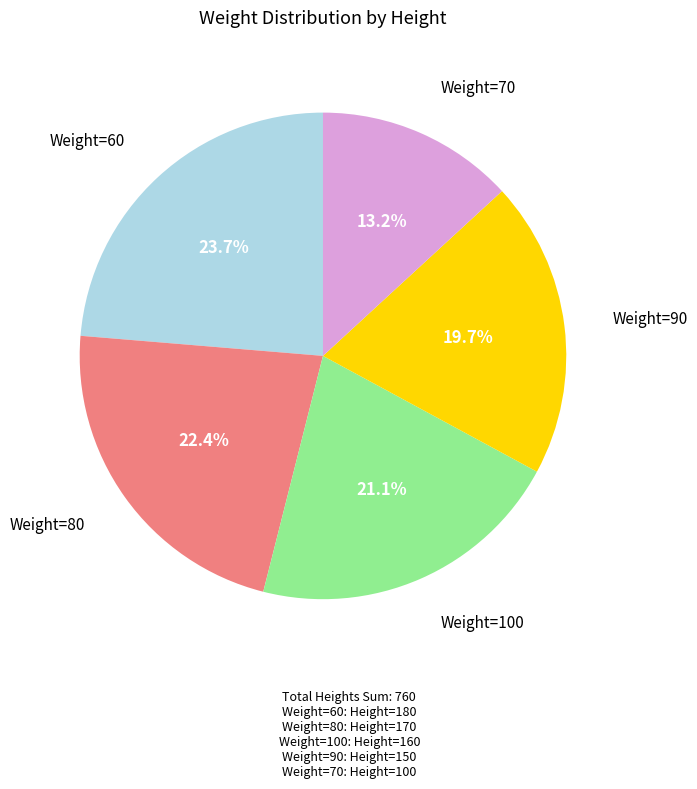

Rank the categories by value from lowest to highest.

Weight=70, Weight=90, Weight=100, Weight=80, Weight=60